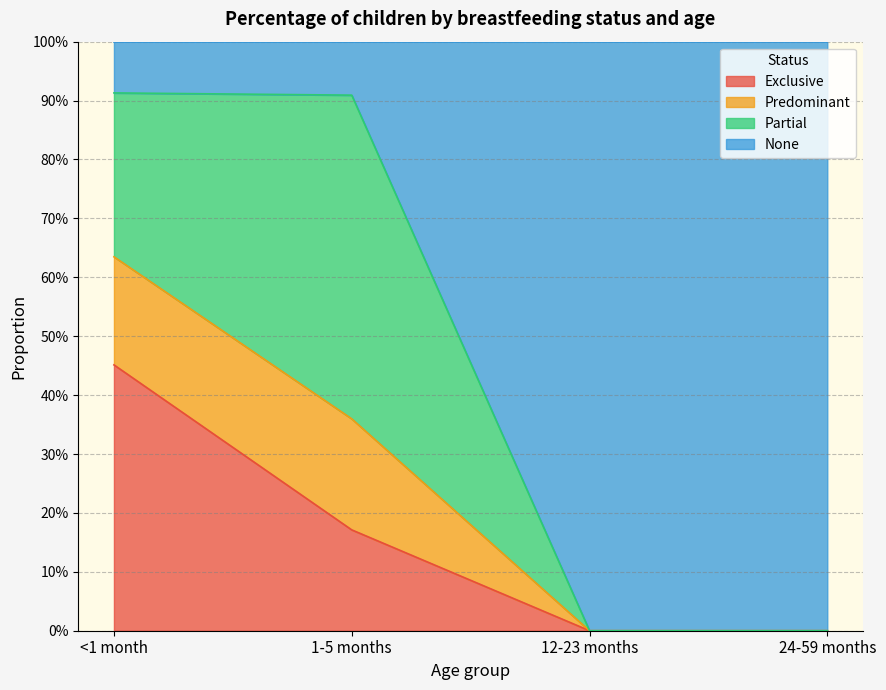

Is it true that Exclusive equals 0.5 at <1 month?

True